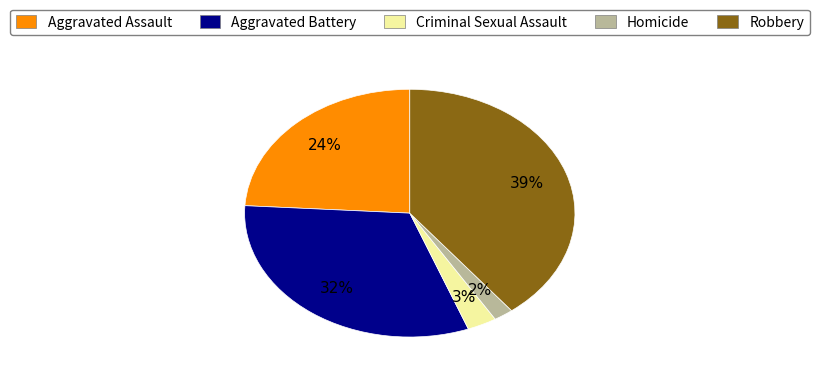

To the nearest percent, what portion does Homicide represent?

2%